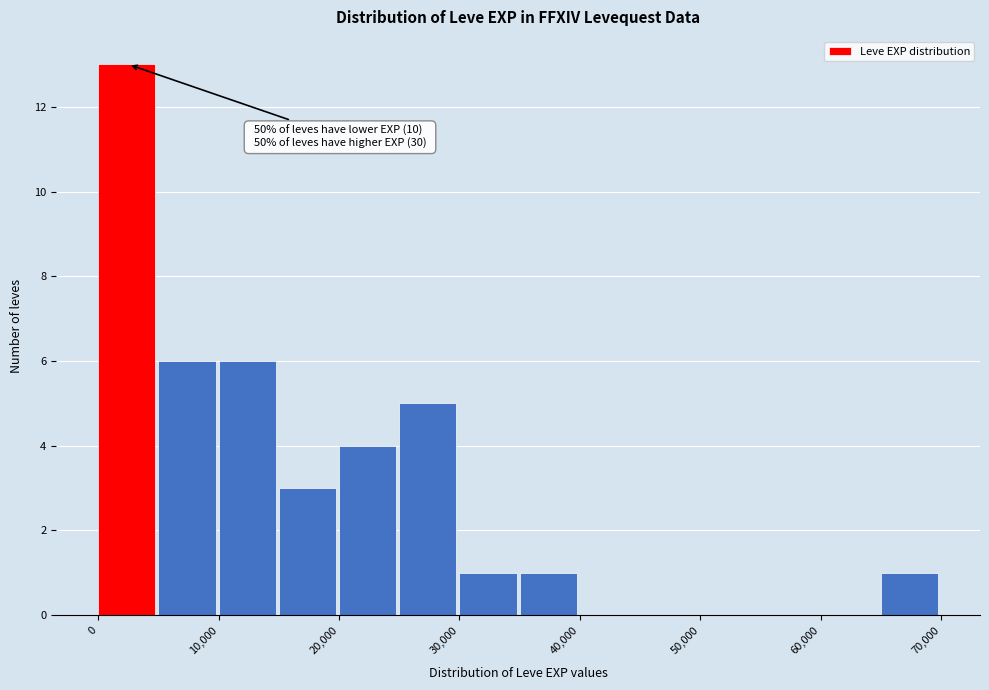

Over which range of the x-axis is the bar tallest?

0 to 5000